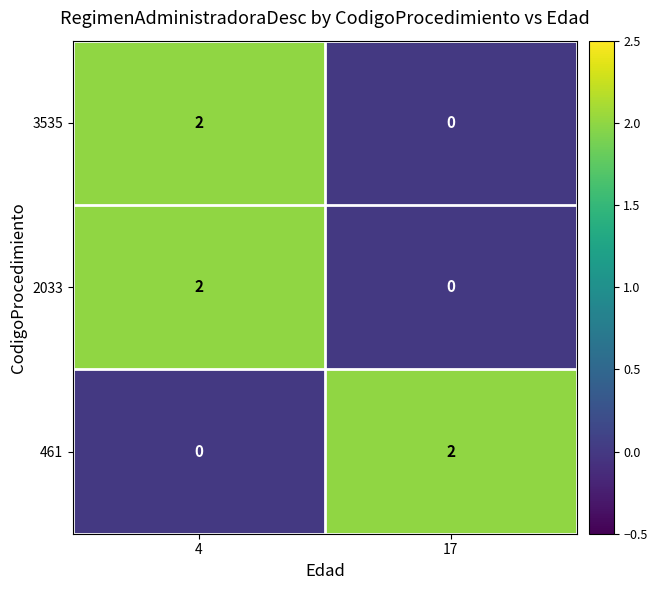

Reading left to right, transcribe all the data shown in this chart.

3535: 4=2	17=0
2033: 4=2	17=0
461: 4=0	17=2